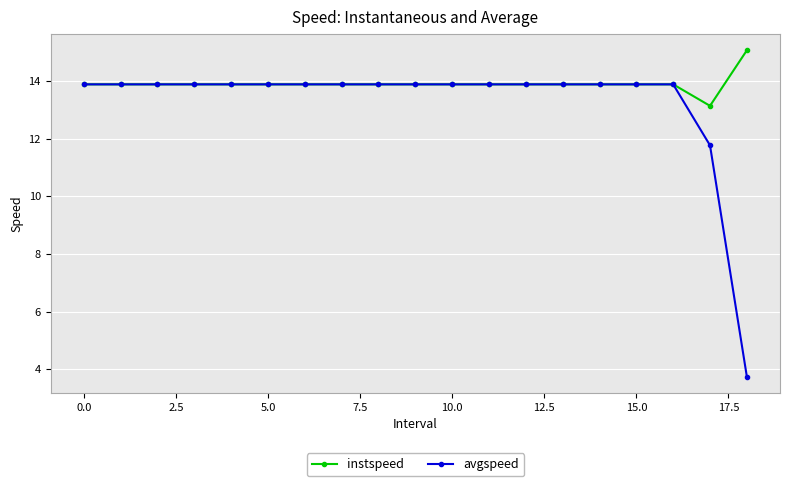

What are all the series names shown in the legend?

instspeed, avgspeed